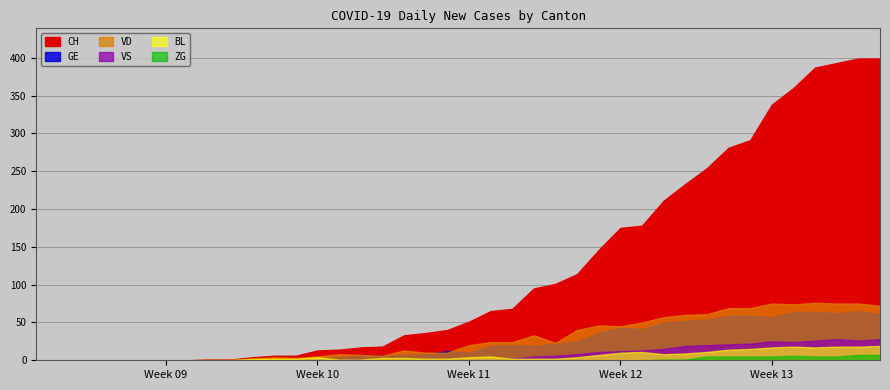

Reading right to left, list all the values displayed in this chart.

CH: 2020-04-04=399	2020-04-03=399	2020-04-02=393	2020-04-01=387	2020-03-31=360	2020-03-30=338	2020-03-29=291	2020-03-28=281	2020-03-27=254	2020-03-26=233	2020-03-25=211	2020-03-24=178	2020-03-23=175	2020-03-22=146	2020-03-21=114	2020-03-20=101	2020-03-19=95	2020-03-18=68	2020-03-17=65	2020-03-16=51	2020-03-15=40	2020-03-14=36	2020-03-13=33	2020-03-12=18	2020-03-11=17	2020-03-10=14	2020-03-09=13	2020-03-08=6	2020-03-07=6	2020-03-06=4	2020-03-05=1	2020-03-04=1	2020-03-03=0	2020-03-02=0	2020-03-01=0	2020-02-29=0	2020-02-28=0	2020-02-27=0	2020-02-26=0	2020-02-25=0
GE: 2020-04-04=61	2020-04-03=65	2020-04-02=62	2020-04-01=64	2020-03-31=64	2020-03-30=57	2020-03-29=59	2020-03-28=59	2020-03-27=54	2020-03-26=52	2020-03-25=50	2020-03-24=41	2020-03-23=43	2020-03-22=36	2020-03-21=25	2020-03-20=22	2020-03-19=19	2020-03-18=20	2020-03-17=19	2020-03-16=10	2020-03-15=12	2020-03-14=8	2020-03-13=7	2020-03-12=6	2020-03-11=6	2020-03-10=4	2020-03-09=3	2020-03-08=0	2020-03-07=0	2020-03-06=0	2020-03-05=0	2020-03-04=0	2020-03-03=0	2020-03-02=0	2020-03-01=0	2020-02-29=0	2020-02-28=0	2020-02-27=0	2020-02-26=0	2020-02-25=0
VD: 2020-04-04=72	2020-04-03=75	2020-04-02=75	2020-04-01=76	2020-03-31=74	2020-03-30=75	2020-03-29=69	2020-03-28=69	2020-03-27=61	2020-03-26=60	2020-03-25=57	2020-03-24=50	2020-03-23=45	2020-03-22=46	2020-03-21=40	2020-03-20=23	2020-03-19=33	2020-03-18=24	2020-03-17=24	2020-03-16=20	2020-03-15=10	2020-03-14=10	2020-03-13=13	2020-03-12=6	2020-03-11=7	2020-03-10=8	2020-03-09=5	2020-03-08=3	2020-03-07=4	2020-03-06=2	2020-03-05=1	2020-03-04=1	2020-03-03=0	2020-03-02=0	2020-03-01=0	2020-02-29=0	2020-02-28=0	2020-02-27=0	2020-02-26=0	2020-02-25=0
VS: 2020-04-04=28	2020-04-03=26	2020-04-02=28	2020-04-01=26	2020-03-31=24	2020-03-30=25	2020-03-29=22	2020-03-28=21	2020-03-27=20	2020-03-26=19	2020-03-25=15	2020-03-24=13	2020-03-23=12	2020-03-22=11	2020-03-21=8	2020-03-20=6	2020-03-19=5	2020-03-18=2	2020-03-17=2	2020-03-16=2	2020-03-15=1	2020-03-14=1	2020-03-13=1	2020-03-12=1	2020-03-11=1	2020-03-10=1	2020-03-09=1	2020-03-08=1	2020-03-07=0	2020-03-06=0	2020-03-05=0	2020-03-04=0	2020-03-03=0	2020-03-02=0	2020-03-01=0	2020-02-29=0	2020-02-28=0	2020-02-27=0	2020-02-26=0	2020-02-25=0
BL: 2020-04-04=19	2020-04-03=18	2020-04-02=18	2020-04-01=17	2020-03-31=18	2020-03-30=17	2020-03-29=15	2020-03-28=14	2020-03-27=11	2020-03-26=9	2020-03-25=8	2020-03-24=11	2020-03-23=10	2020-03-22=7	2020-03-21=4	2020-03-20=2	2020-03-19=2	2020-03-18=2	2020-03-17=5	2020-03-16=4	2020-03-15=2	2020-03-14=2	2020-03-13=3	2020-03-12=3	2020-03-11=1	2020-03-10=1	2020-03-09=4	2020-03-08=2	2020-03-07=2	2020-03-06=2	2020-03-05=0	2020-03-04=0	2020-03-03=0	2020-03-02=0	2020-03-01=0	2020-02-29=0	2020-02-28=0	2020-02-27=0	2020-02-26=0	2020-02-25=0
ZG: 2020-04-04=7	2020-04-03=7	2020-04-02=5	2020-04-01=5	2020-03-31=6	2020-03-30=5	2020-03-29=5	2020-03-28=5	2020-03-27=5	2020-03-26=1	2020-03-25=1	2020-03-24=0	2020-03-23=0	2020-03-22=0	2020-03-21=0	2020-03-20=0	2020-03-19=0	2020-03-18=0	2020-03-17=0	2020-03-16=0	2020-03-15=0	2020-03-14=0	2020-03-13=0	2020-03-12=0	2020-03-11=0	2020-03-10=0	2020-03-09=0	2020-03-08=0	2020-03-07=0	2020-03-06=0	2020-03-05=0	2020-03-04=0	2020-03-03=0	2020-03-02=0	2020-03-01=0	2020-02-29=0	2020-02-28=0	2020-02-27=0	2020-02-26=0	2020-02-25=0